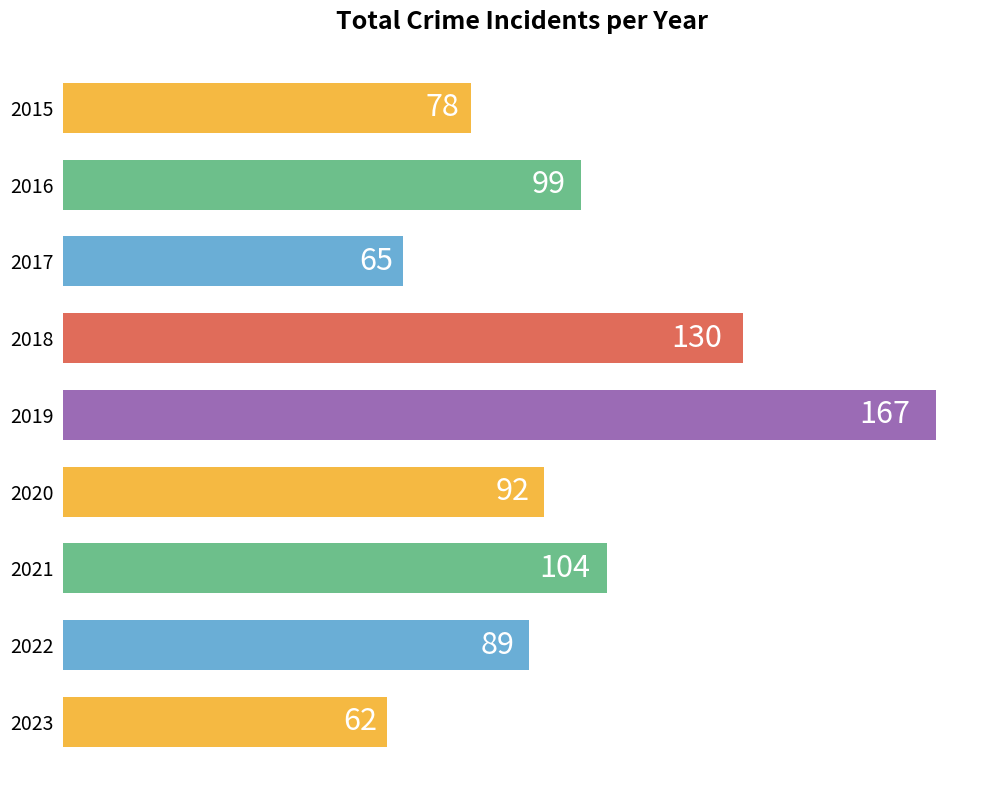

Reading bottom to top, what are all the values shown in this chart?

2023=62	2022=89	2021=104	2020=92	2019=167	2018=130	2017=65	2016=99	2015=78